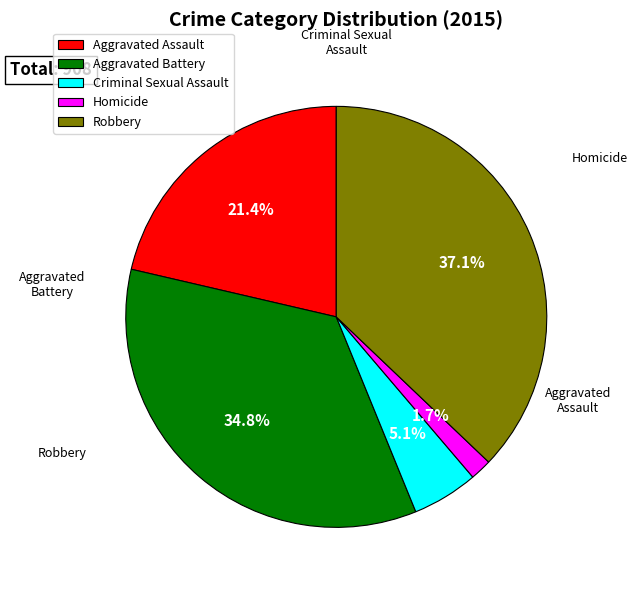

Rank the categories by value from lowest to highest.

Homicide, Criminal Sexual Assault, Aggravated Assault, Aggravated Battery, Robbery